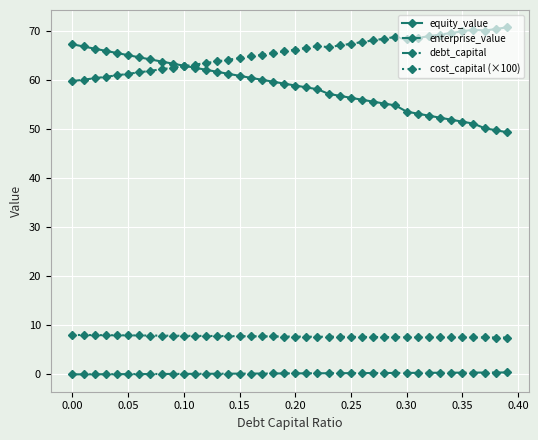

Rank the series by their maximum value, from highest to lowest.

enterprise_value, equity_value, cost_capital (×100), debt_capital